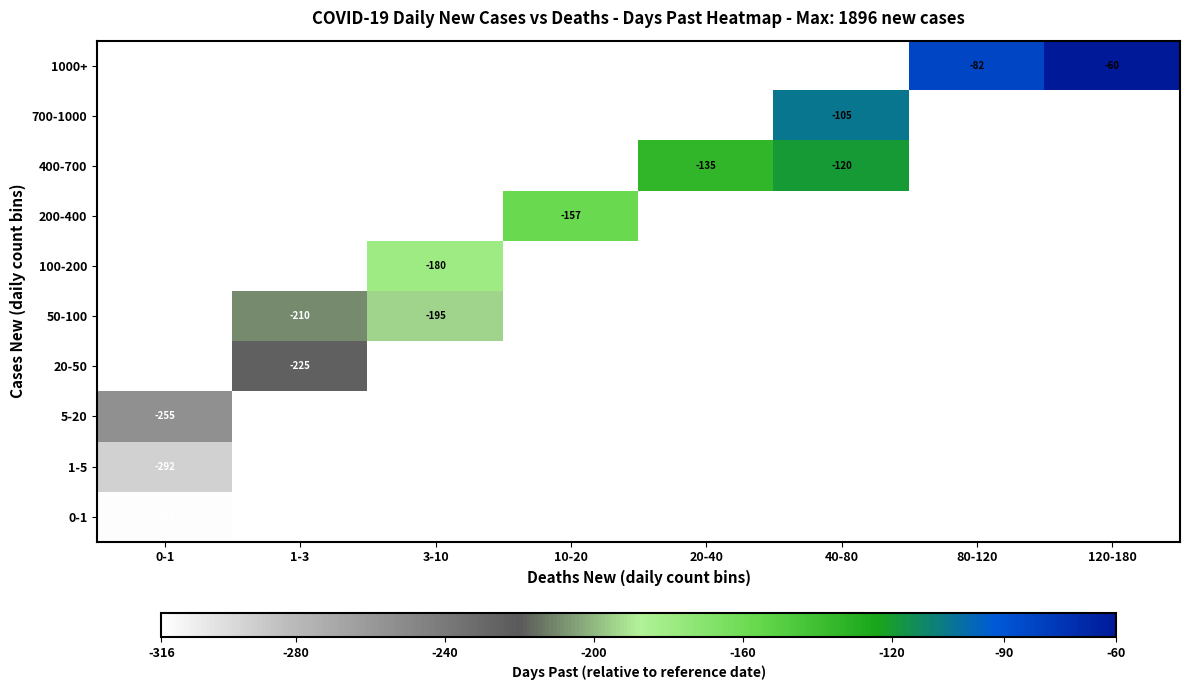

True or false: 400-700 has a value of -174 at 40-80.

False